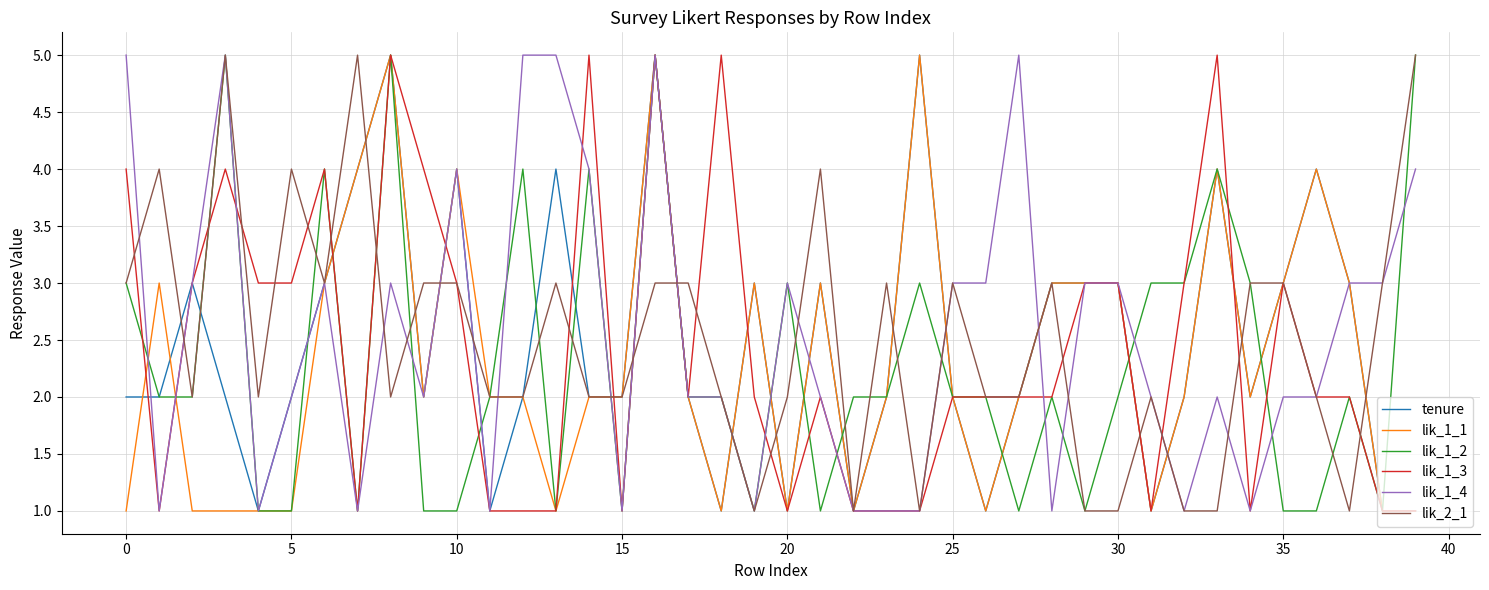

What is the greatest value displayed?

5